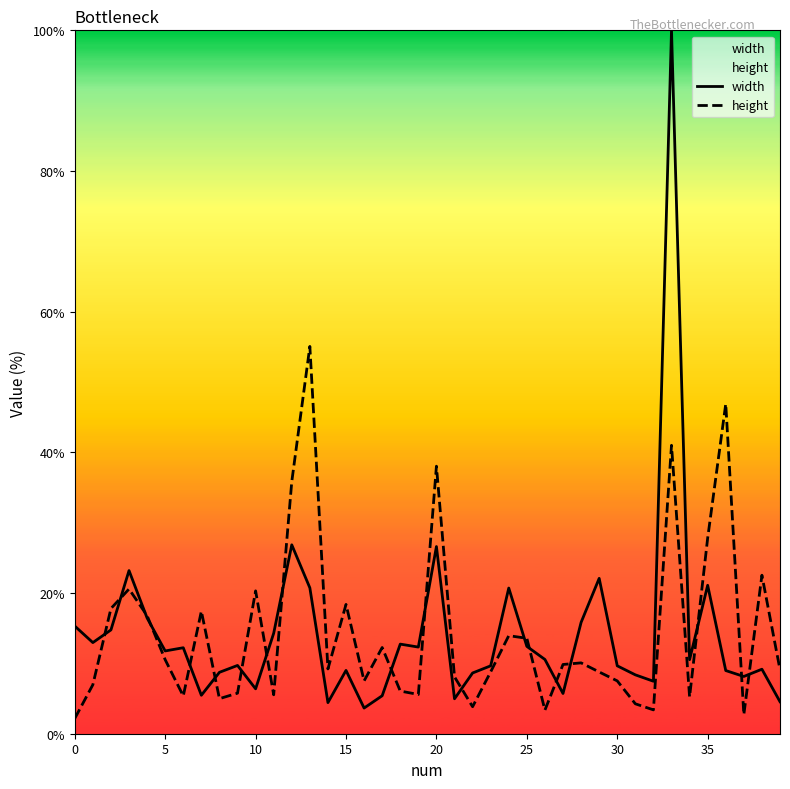

Which series has the widest spread of values?

width